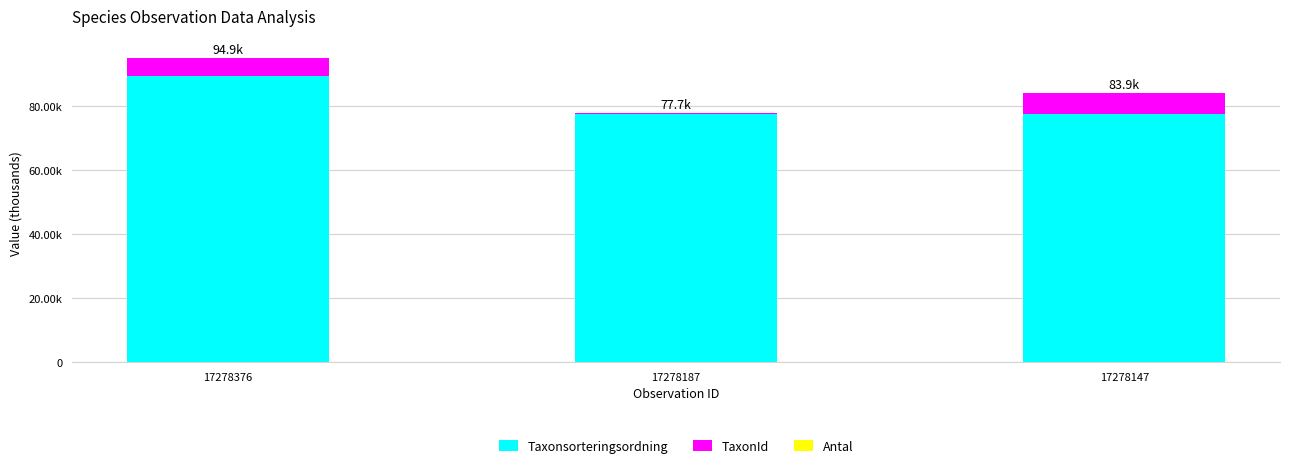

Are the bars grouped side by side (vs. stacked)?

No